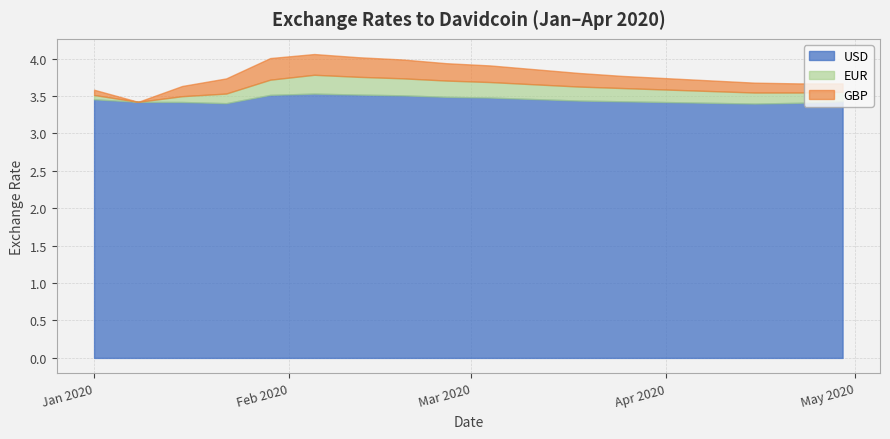

What is the lowest value of the USD series?

3.4